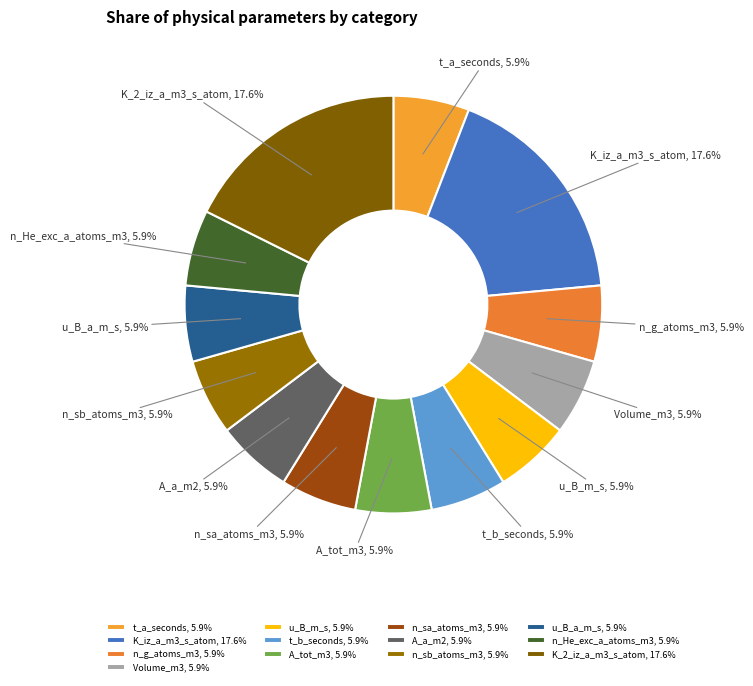

Combined, what portion of the pie is K_2_iz_a_m3_s_atom and n_He_exc_a_atoms_m3?

23.5%